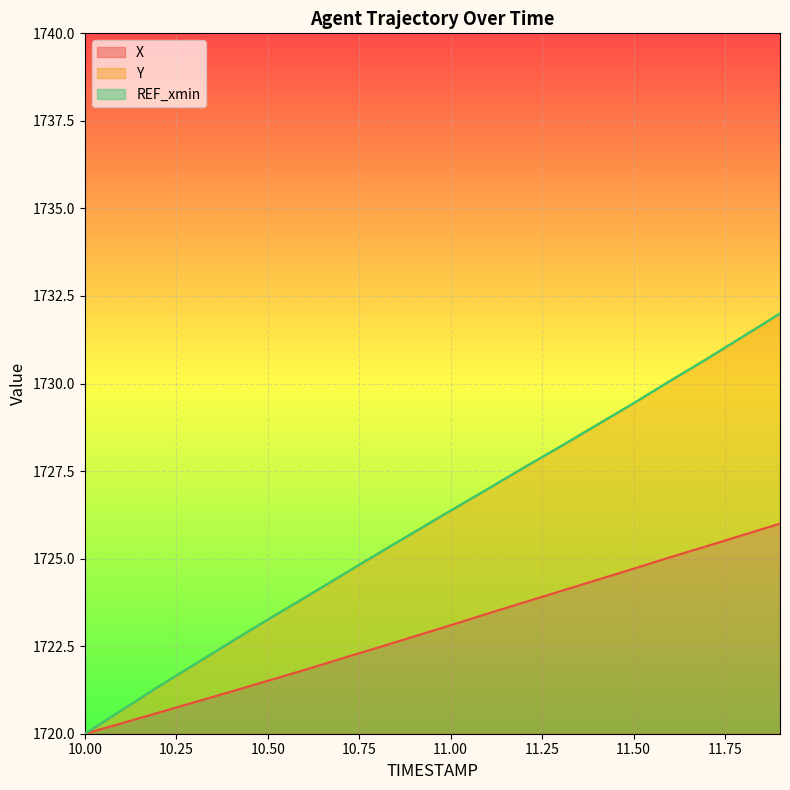

Which category has the lowest value in the Y series?

10.0